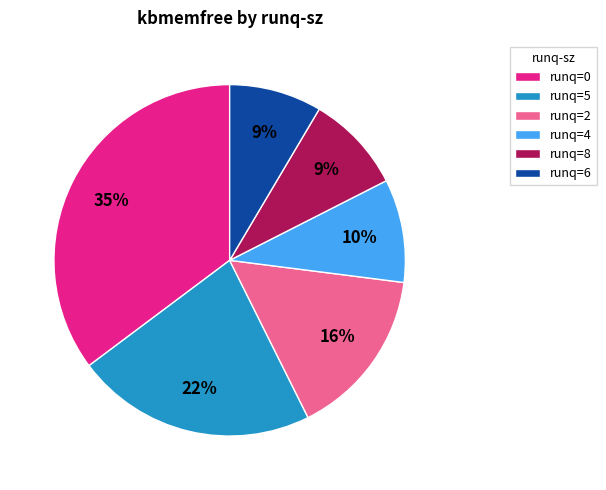

What percentage is the runq=0 slice, to the nearest percent?

35%